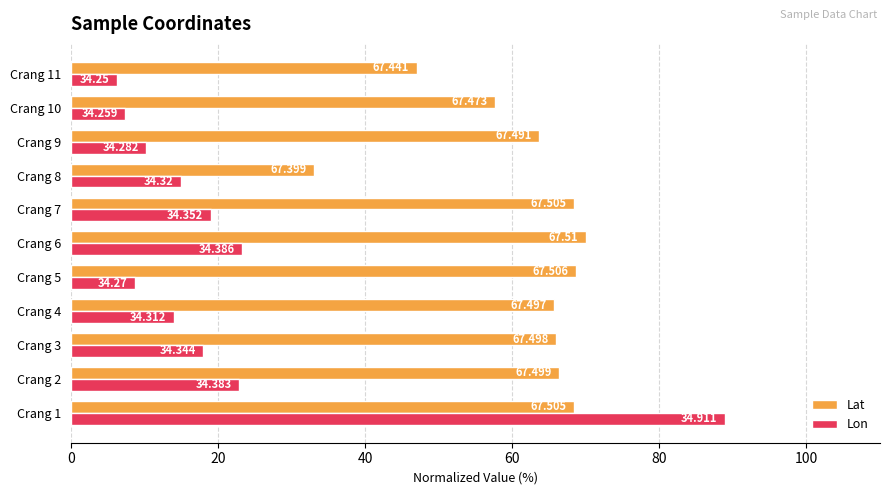

What are all the series names shown in the legend?

Lat, Lon